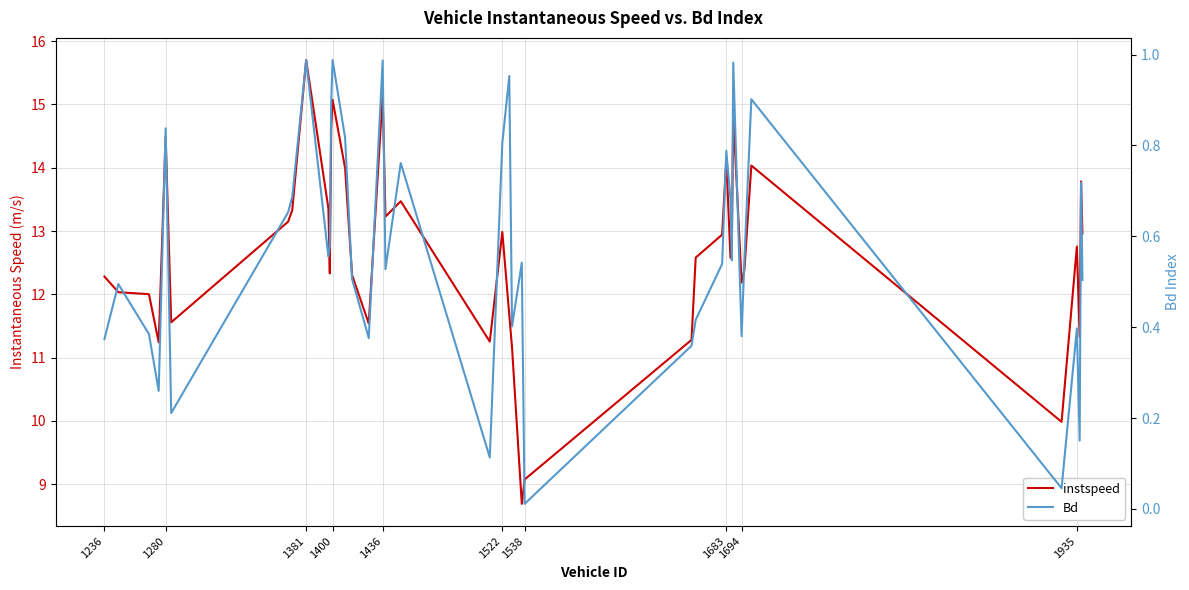

In instspeed, how many points are lower than both neighbors (excluding endpoints)?

11